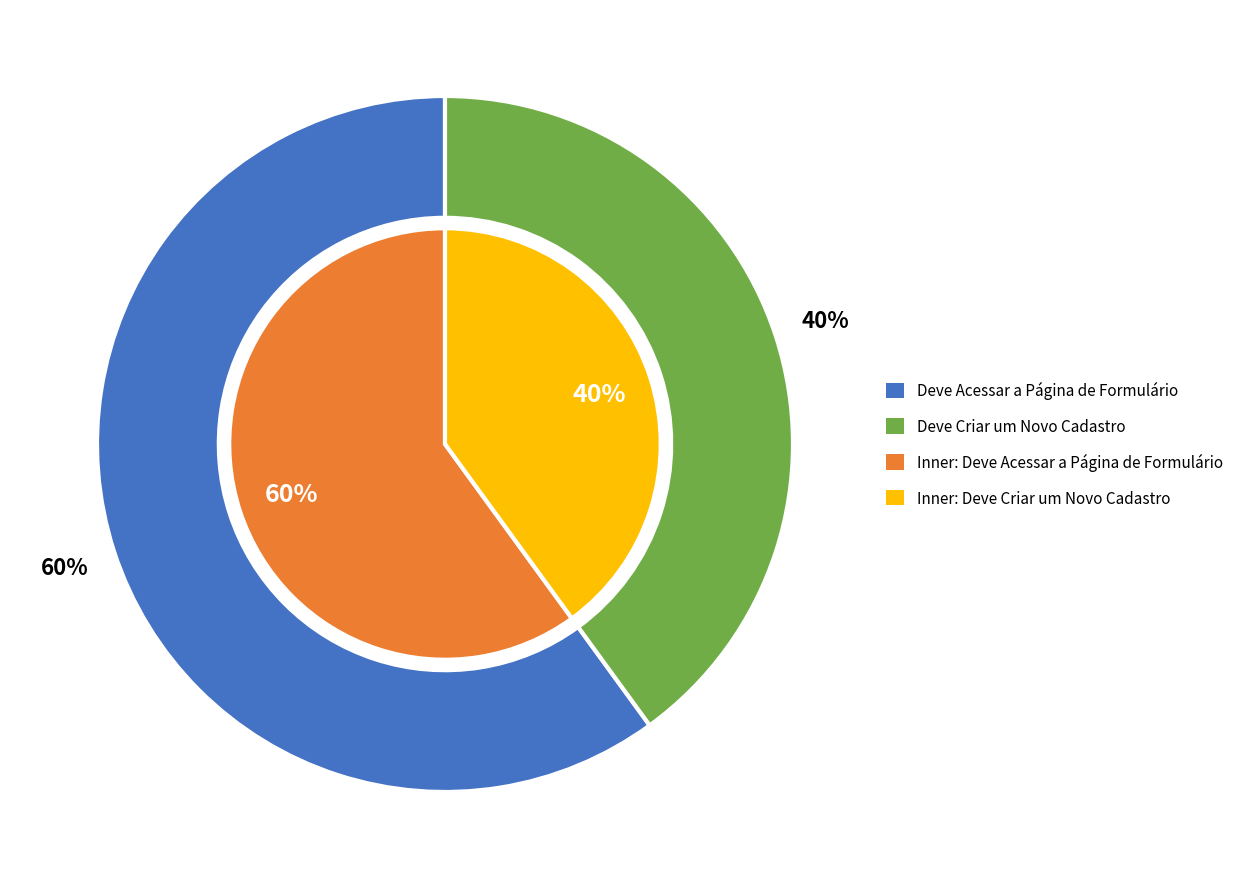

To the nearest percent, what is the combined percentage of Deve Criar um Novo Cadastro and Deve Acessar a Página de Formulário?

100%